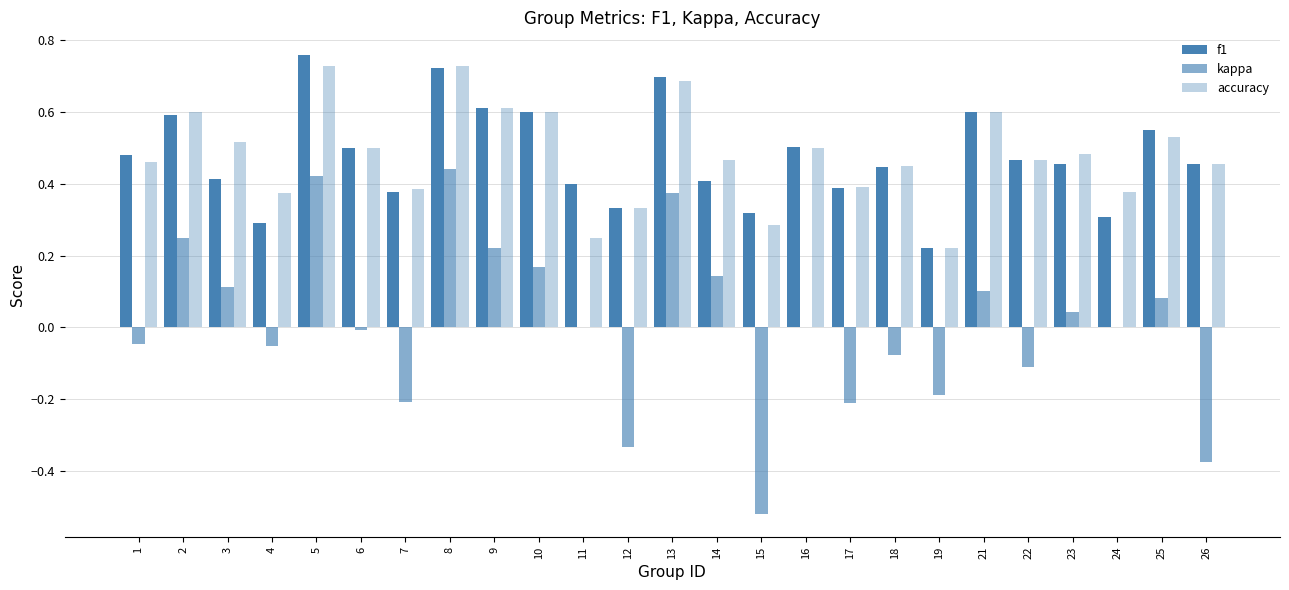

Which label corresponds to the largest value in the chart?

5